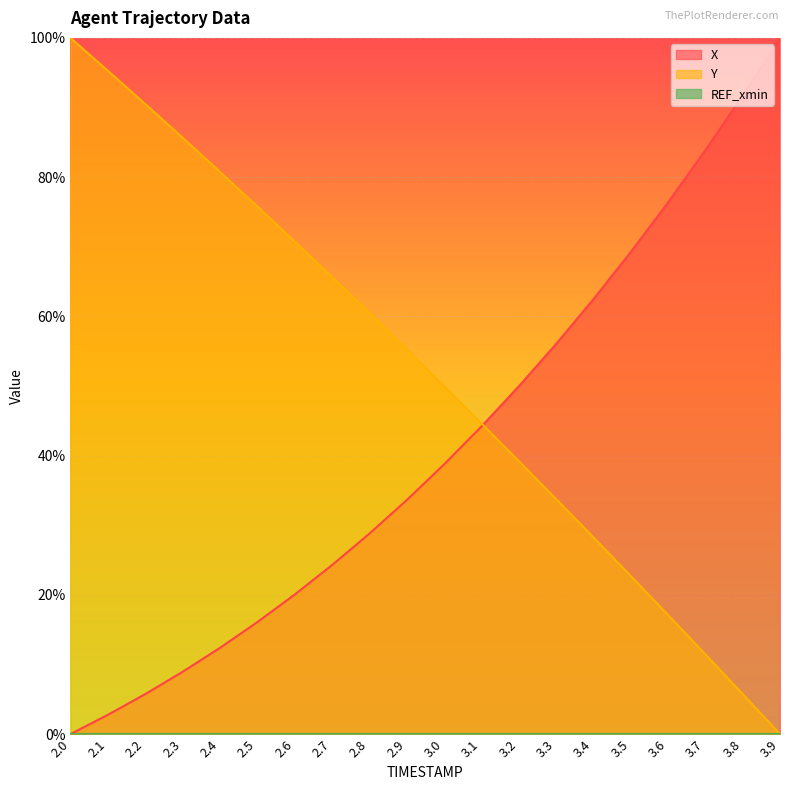

The X series shows 49.9 at 3.2. True or false?

True